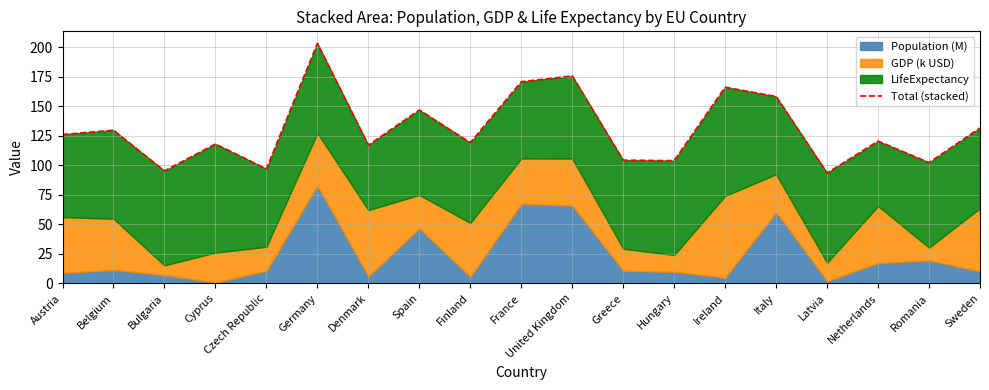

How many points are higher than both their immediate neighbors (excluding endpoints)?

7